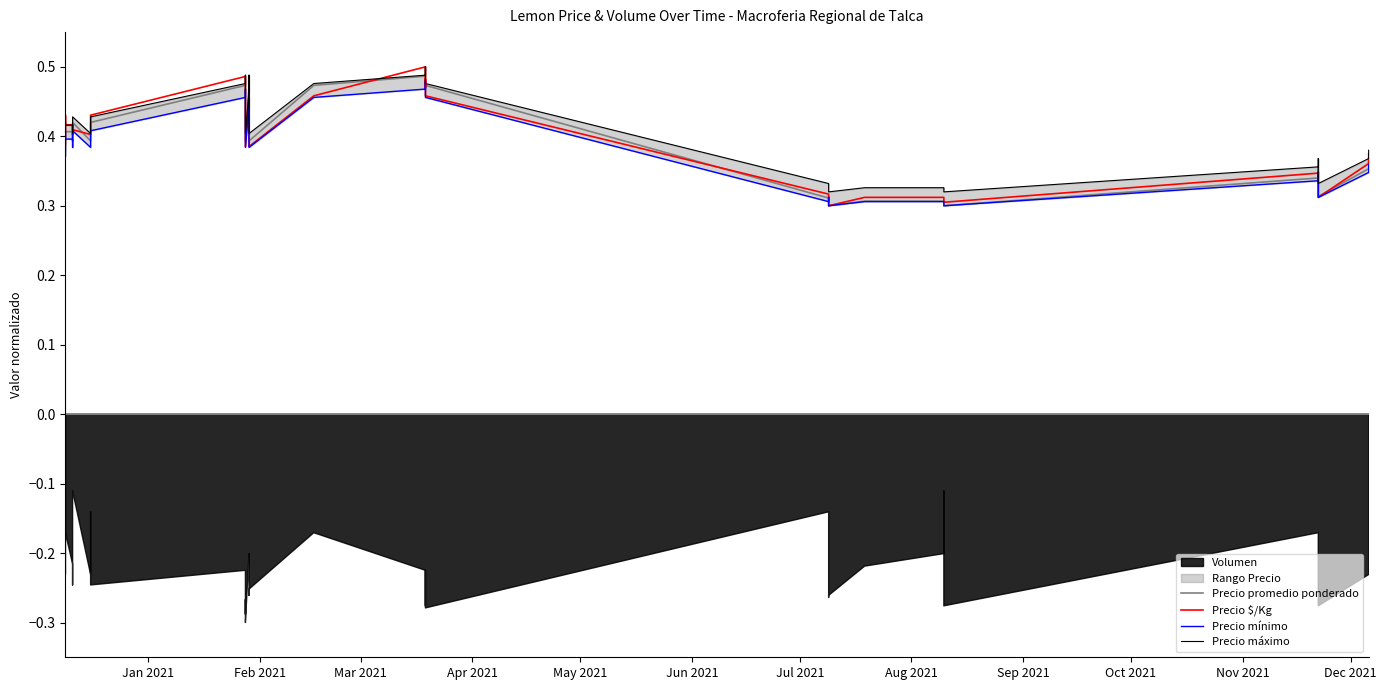

Reading left to right, what are all the values shown in this chart?

Precio promedio ponderado: 0.4	0.4	0.4	0.4	0.4	0.4	0.4	0.4	0.4	0.4	0.4	0.5	0.5	0.5	0.5	0.4	0.4	0.4	0.5	0.5	0.4	0.4	0.5	0.5	0.5	0.5	0.5	0.3	0.3	0.3	0.3	0.3	0.3	0.3	0.3	0.3	0.4	0.3	0.4	0.4
Precio $/Kg: 0.4	0.4	0.4	0.4	0.4	0.4	0.4	0.4	0.4	0.4	0.4	0.5	0.5	0.5	0.5	0.4	0.4	0.4	0.5	0.5	0.4	0.4	0.5	0.5	0.5	0.5	0.5	0.3	0.3	0.3	0.3	0.3	0.3	0.3	0.3	0.3	0.3	0.3	0.4	0.4
Precio mínimo: 0.4	0.4	0.4	0.4	0.4	0.4	0.4	0.4	0.4	0.4	0.4	0.5	0.5	0.5	0.5	0.4	0.4	0.4	0.4	0.5	0.4	0.4	0.5	0.5	0.5	0.5	0.5	0.3	0.3	0.3	0.3	0.3	0.3	0.3	0.3	0.3	0.3	0.3	0.3	0.4
Precio máximo: 0.4	0.4	0.4	0.4	0.4	0.4	0.4	0.4	0.4	0.4	0.4	0.5	0.5	0.5	0.5	0.5	0.4	0.4	0.5	0.5	0.4	0.4	0.5	0.5	0.5	0.5	0.5	0.3	0.3	0.3	0.3	0.3	0.3	0.3	0.3	0.4	0.4	0.3	0.4	0.4